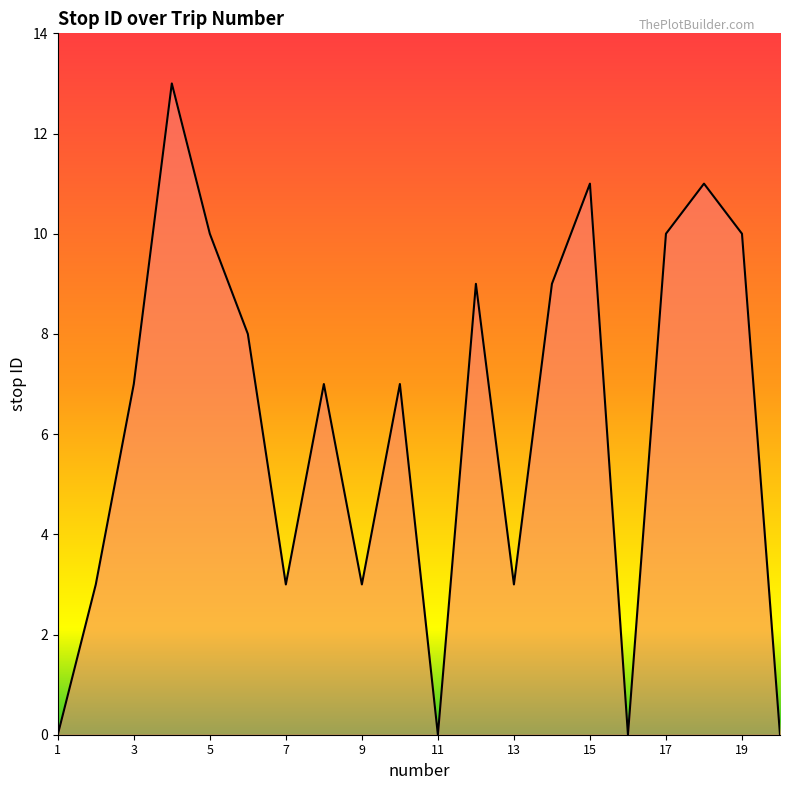

How many interior local peaks (higher than both neighbors) does the data have?

6